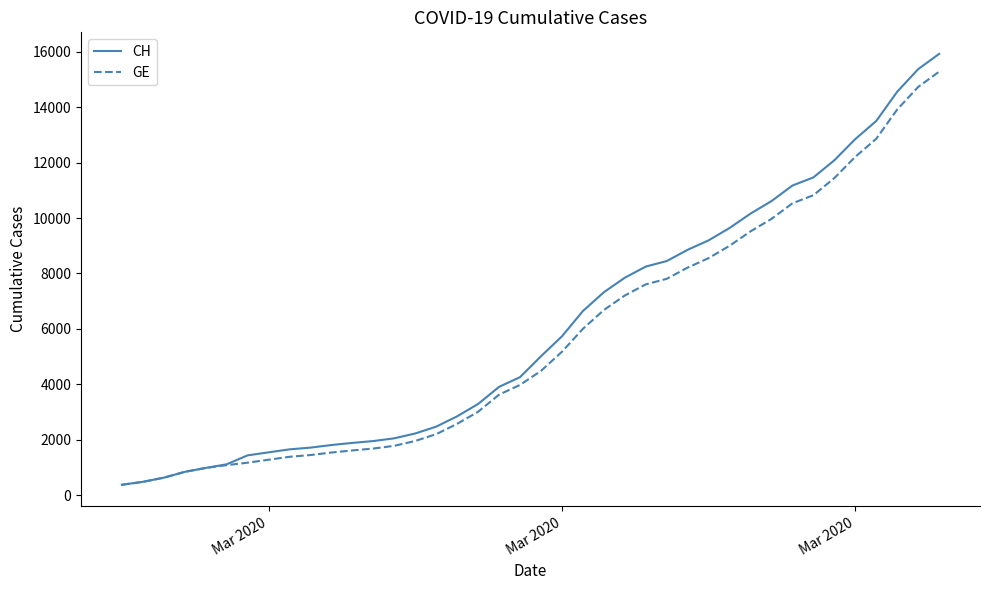

Which series has the largest total across all categories?

CH